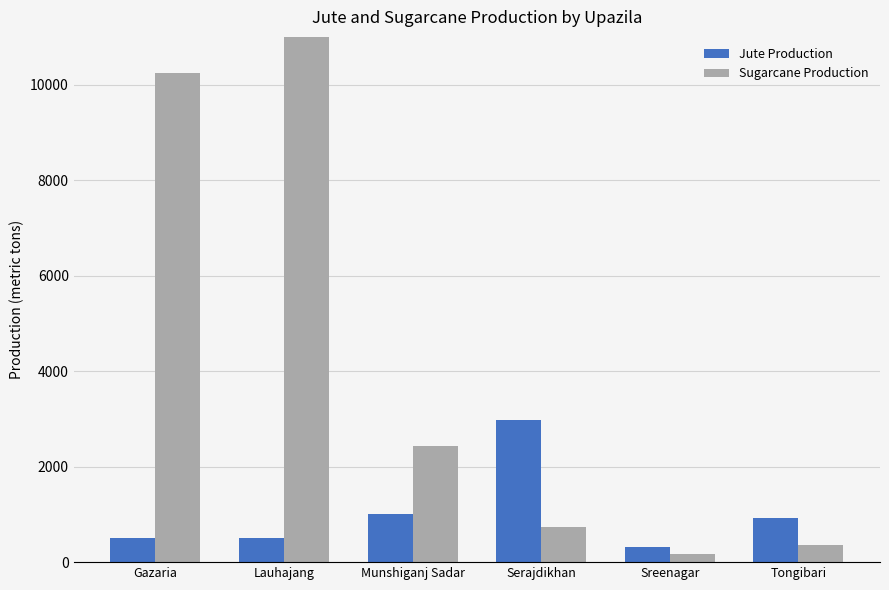

What is the label of the 3rd bar from the right?

Serajdikhan